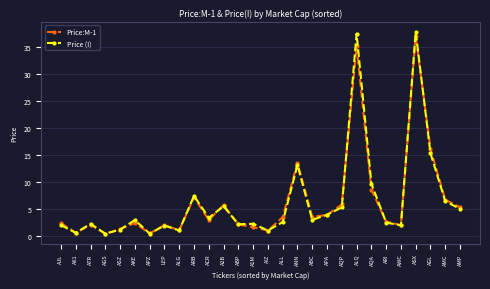

At which label is Price:M-1 closest to 18?

AGL